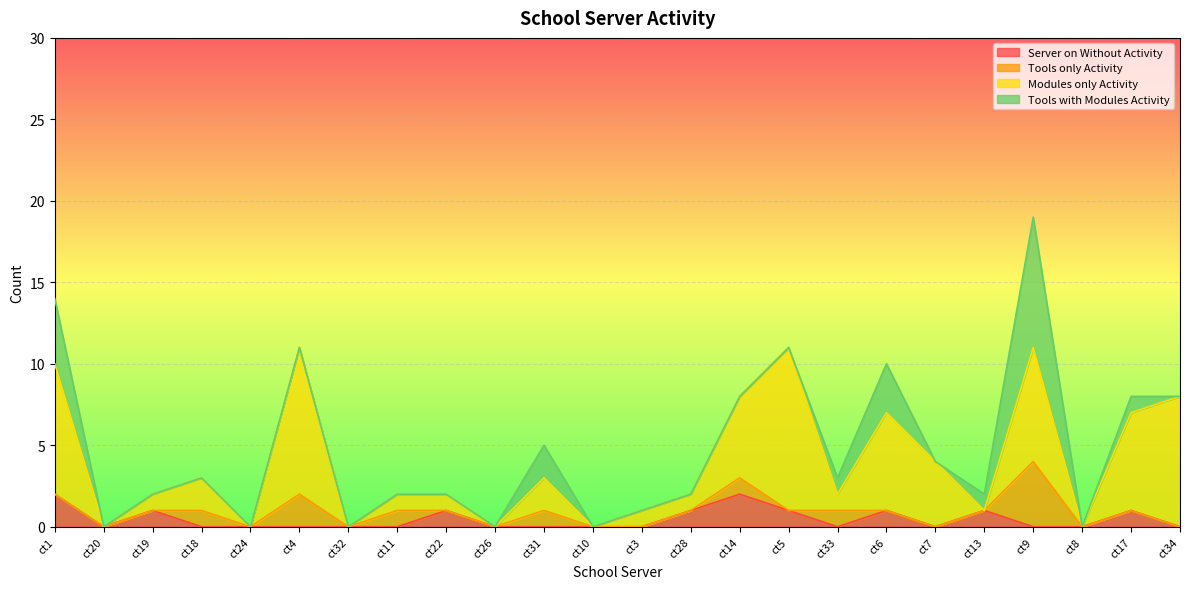

True or false: Tools only Activity has a value of 0 at ct13.

True